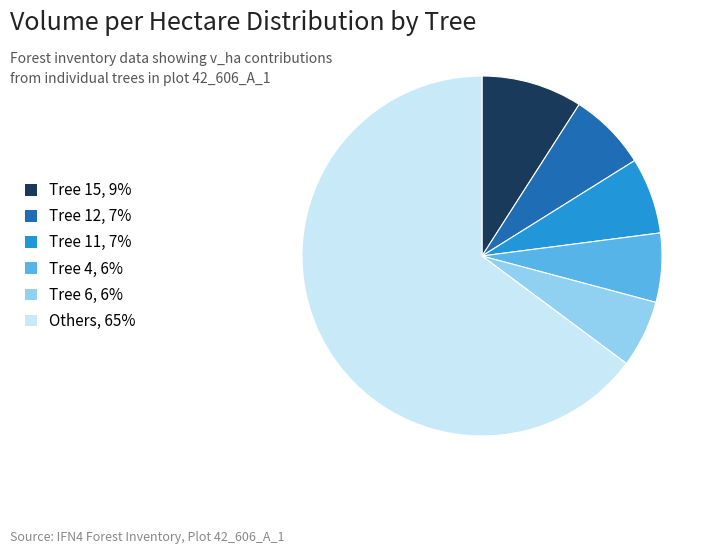

Between Others, 65% and Tree 15, 9%, which is larger?

Others, 65%